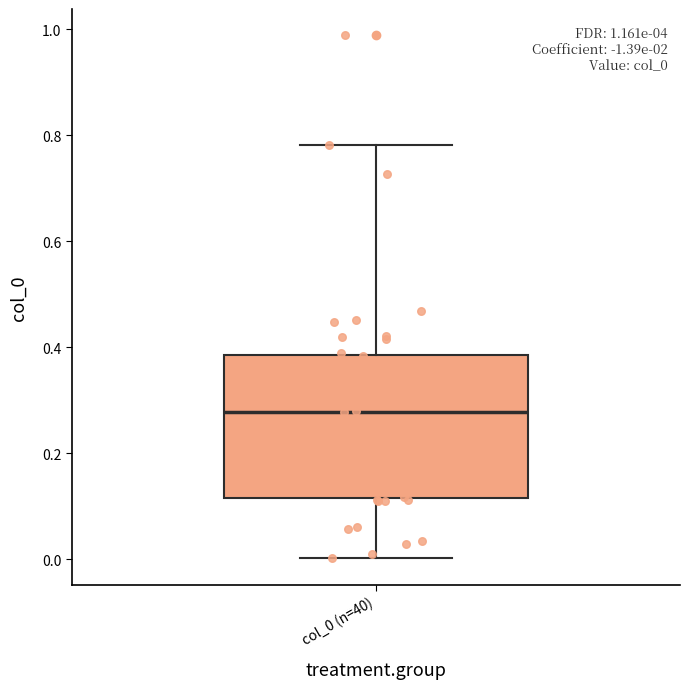

Where does the median line of the box for col_0 (n=40) sit on the y-axis? The values are not printed on the chart, so give them approximately, as read against the axis.

0.28